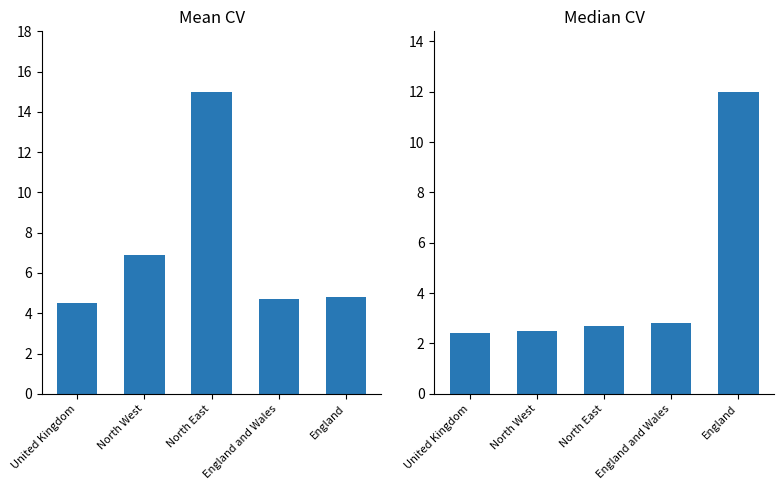

Which series has the widest spread of values?

Mean